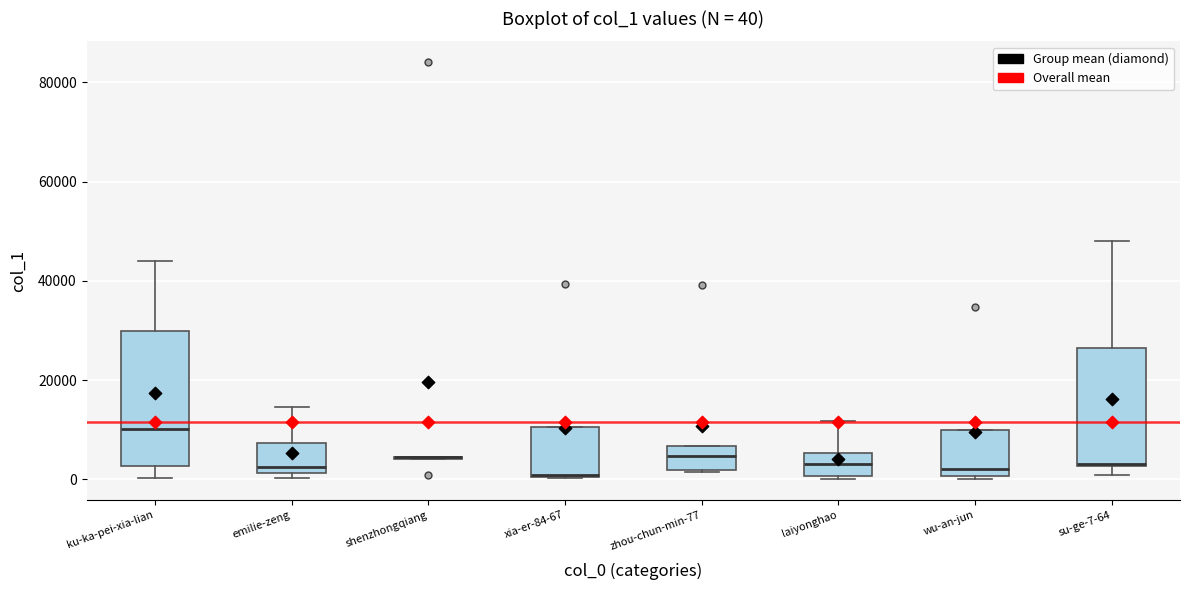

Which box is the tallest, from its lower edge to its upper edge?

ku-ka-pei-xia-lian